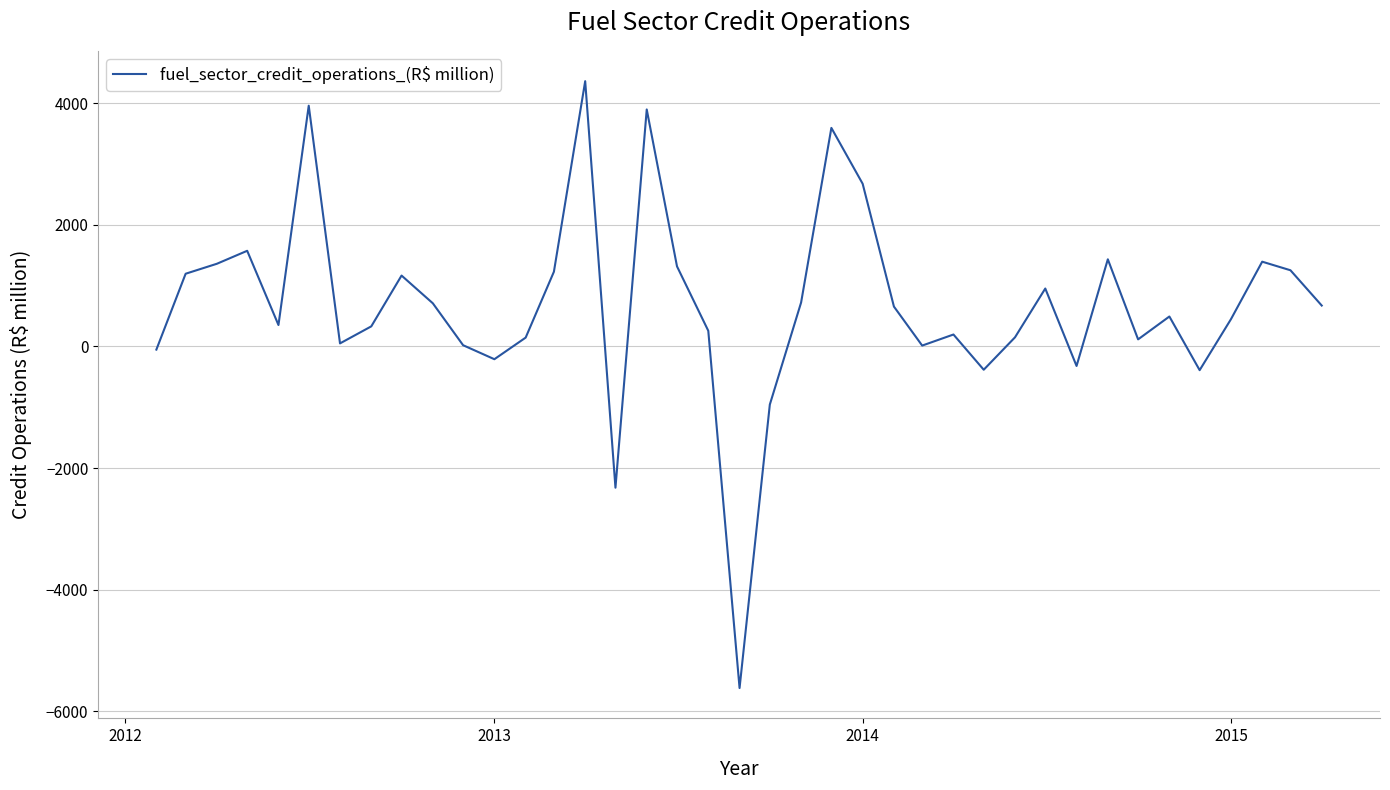

What is the difference between the maximum and minimum values?

9975